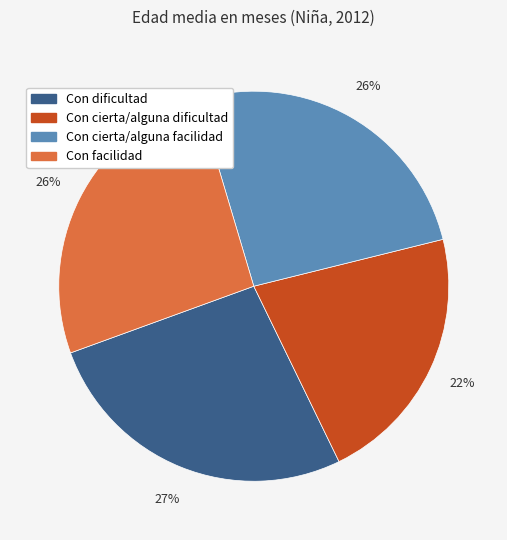

To the nearest percent, what is the average slice percentage?

25%